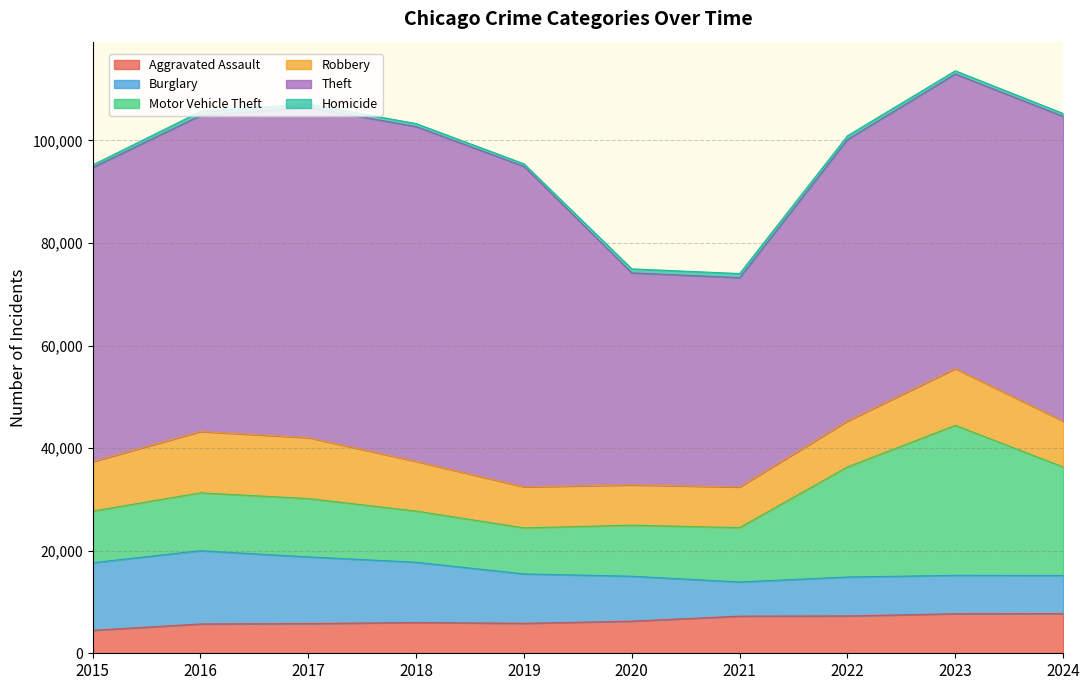

What is the difference between the maximum and minimum values in the Burglary series?

7628